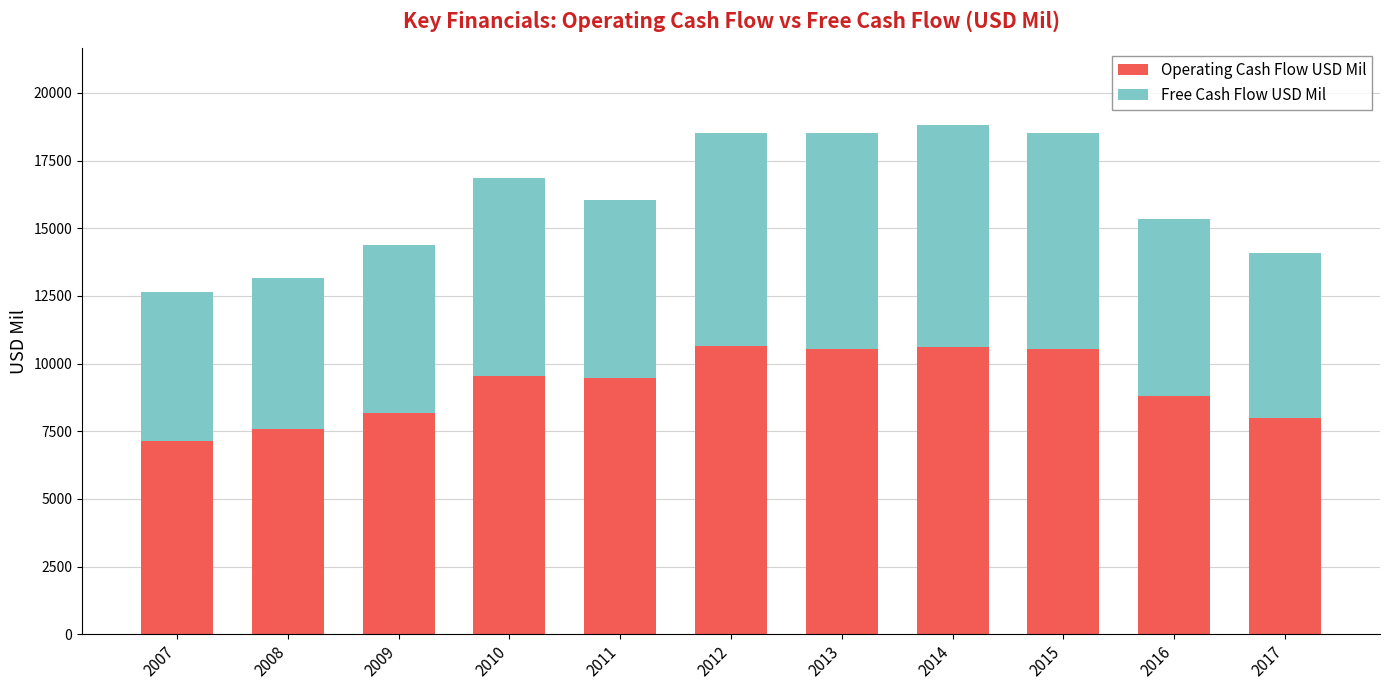

What is the highest value of the Operating Cash Flow USD Mil series?

10645